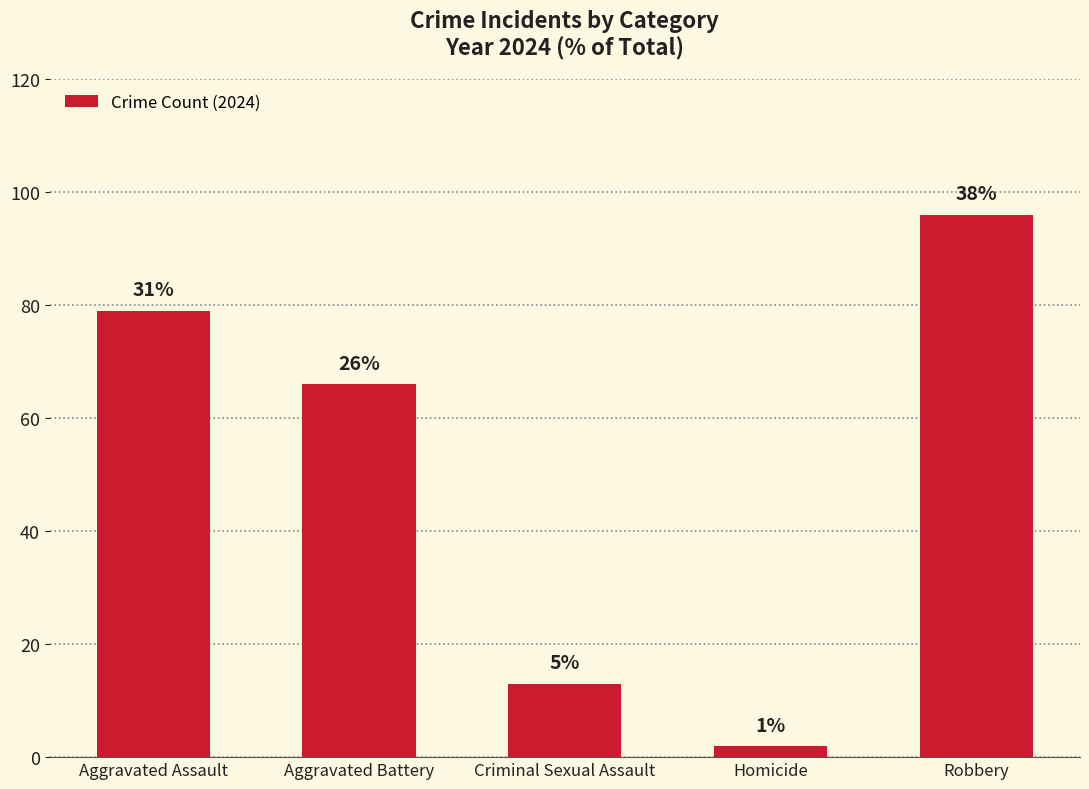

Reading left to right, extract all data points from this chart.

79	66	13	2	96